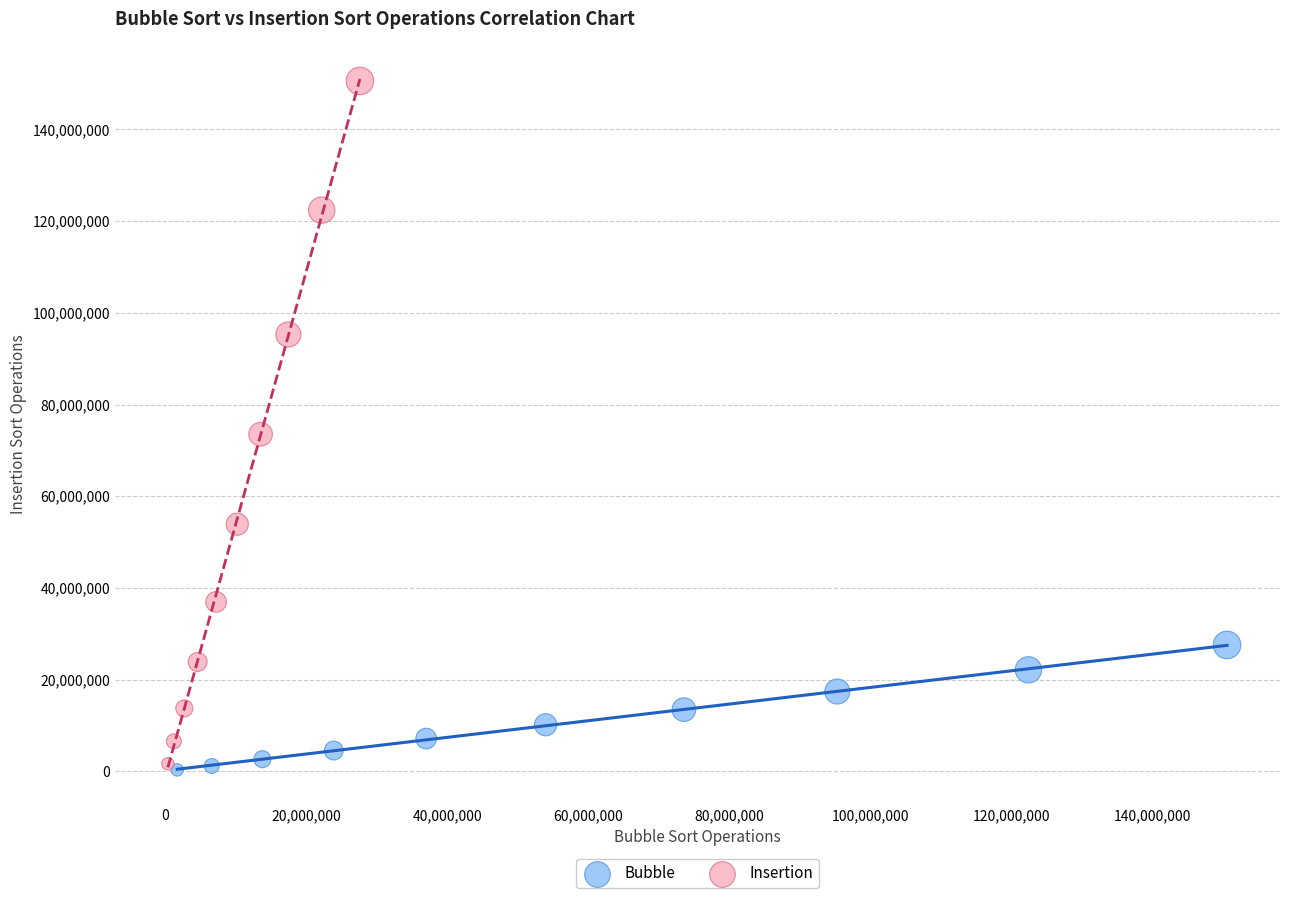

Which series has the widest spread of Y values?

Insertion